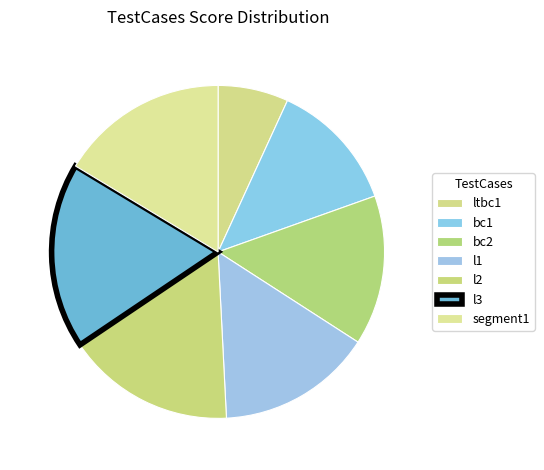

Does segment1 represent more than half of the total?

No